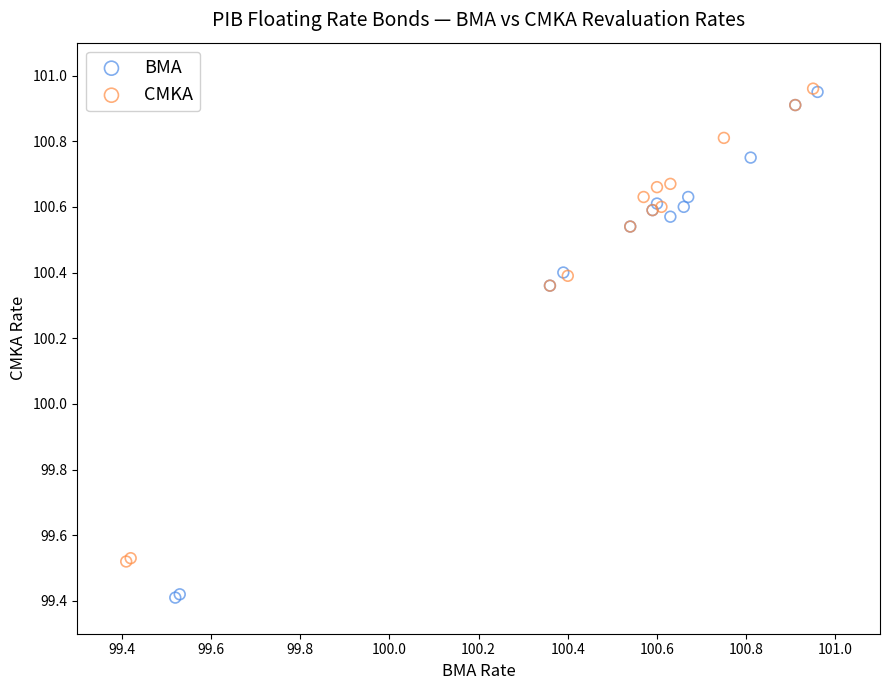

Which series reaches the minimum Y coordinate?

BMA